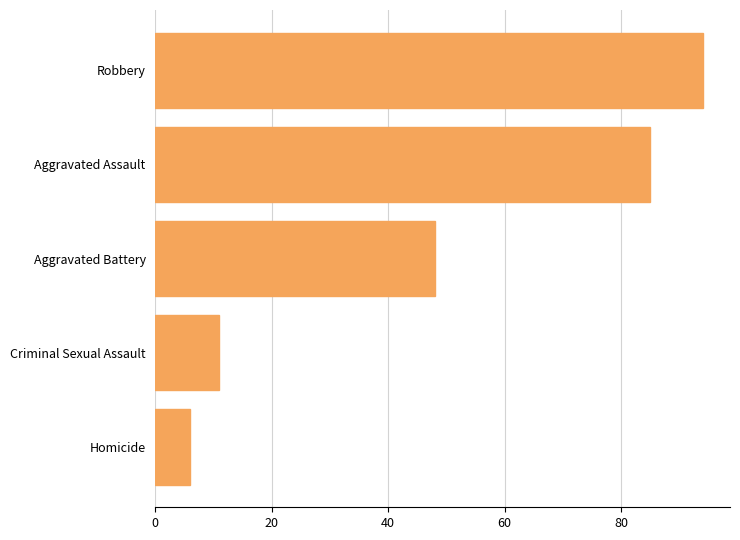

What is the smallest value displayed?

6